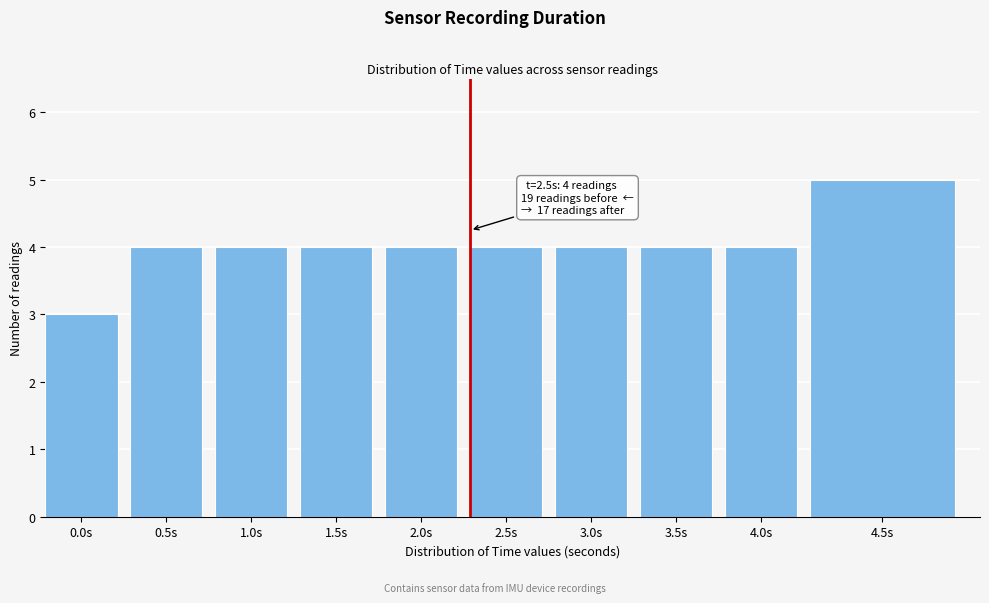

Reading right to left, what are all the values shown in this chart?

4.5s=5	4.0s=4	3.5s=4	3.0s=4	2.5s=4	2.0s=4	1.5s=4	1.0s=4	0.5s=4	0.0s=3